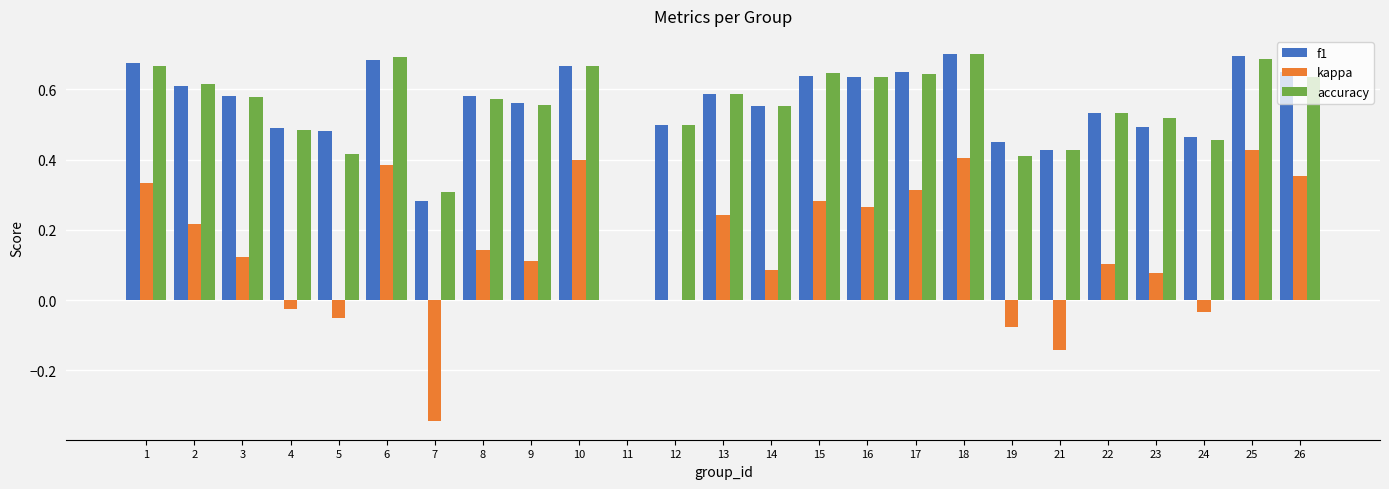

Between 6 and 8, which series saw the biggest shift?

kappa